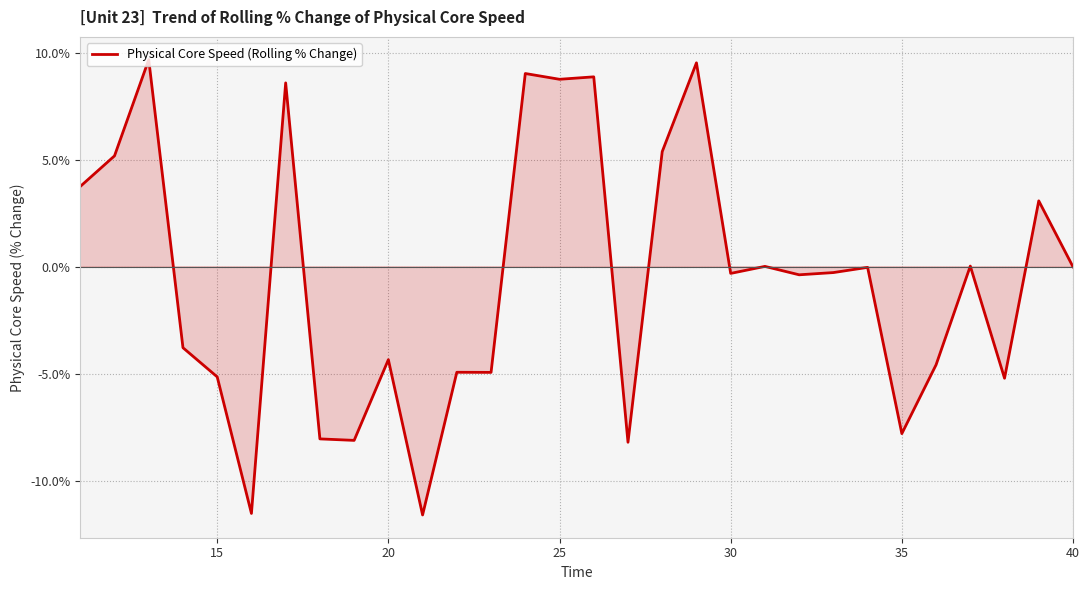

What is the difference between the maximum and minimum values?

21.3